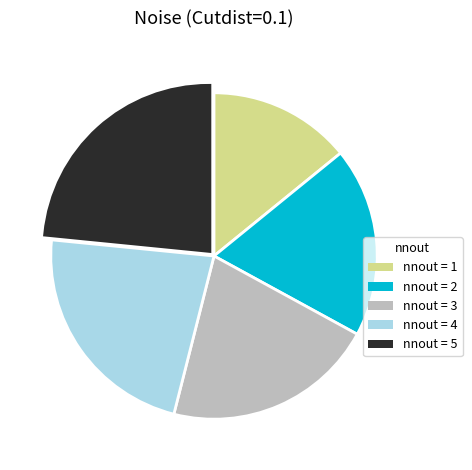

What is the ratio of the value at nnout = 2 to the value at nnout = 1?

1.3